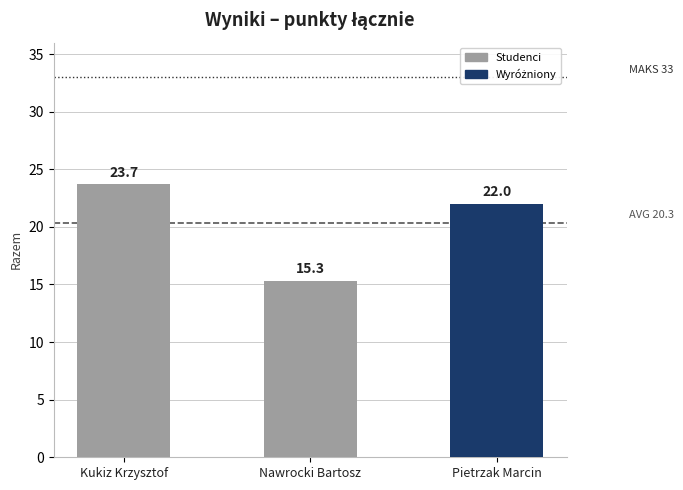

Reading left to right, what are all the values shown in this chart?

Kukiz Krzysztof=23.7	Nawrocki Bartosz=15.3	Pietrzak Marcin=22.0